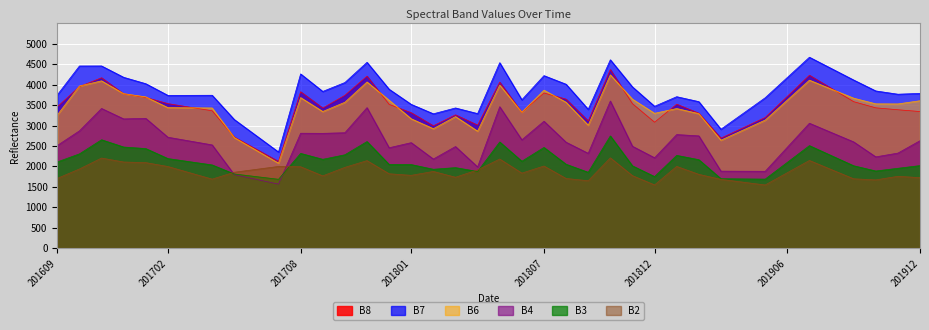

True or false: B3 has more than 0 points higher than both neighbors.

True